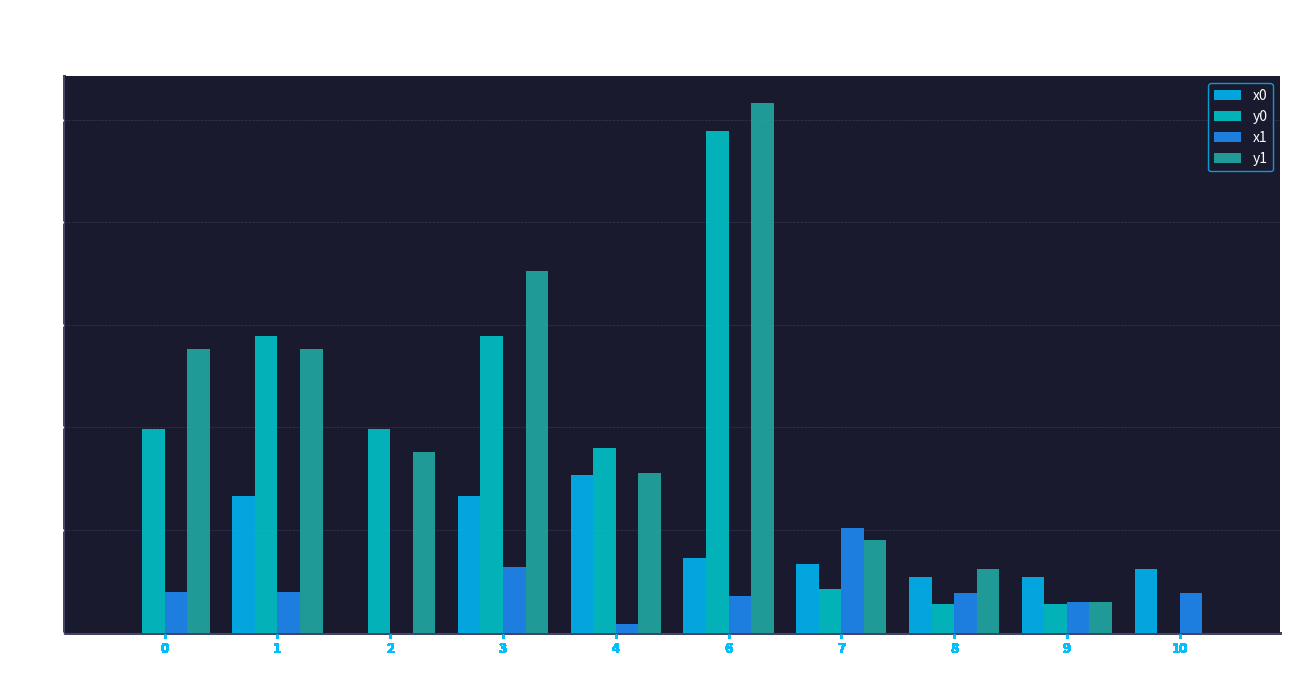

Is the value of y0 at 4 greater than the value of x0 at 8?

Yes